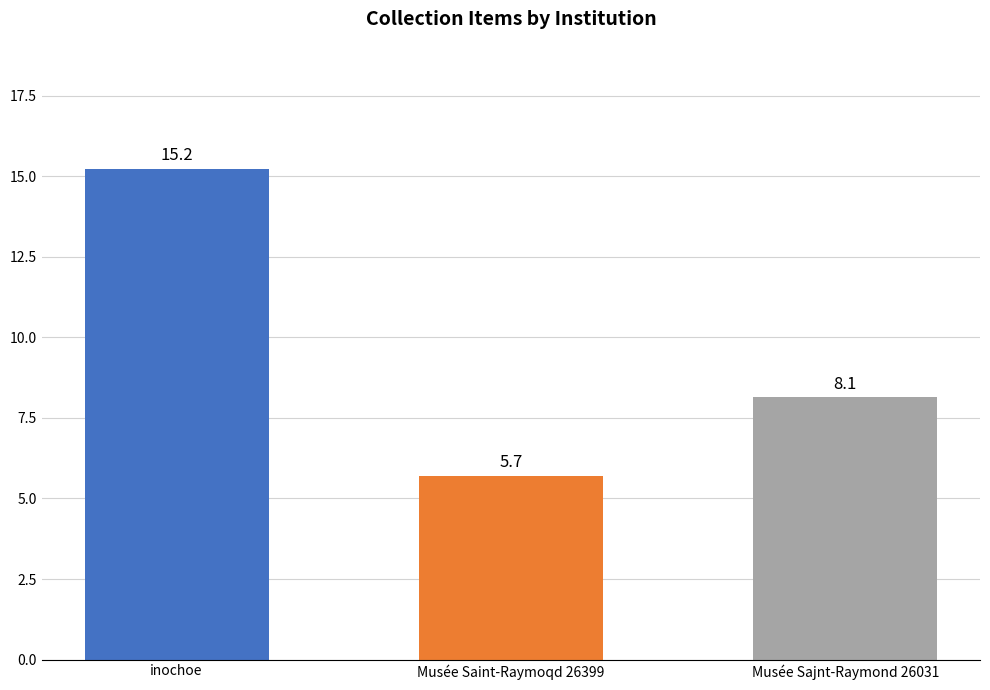

List the labels in order of value, largest first.

inochoe, Musée Sajnt-Raymond 26031, Musée Saint-Raymoqd 26399